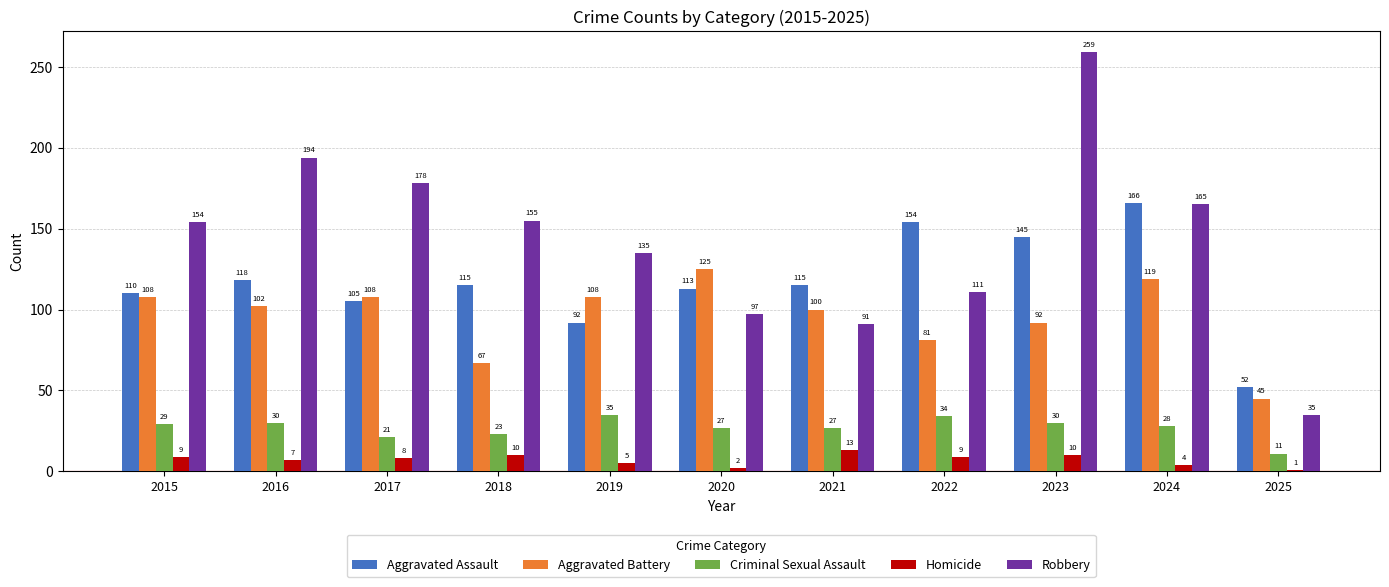

Which label corresponds to the largest value in the chart?

2023